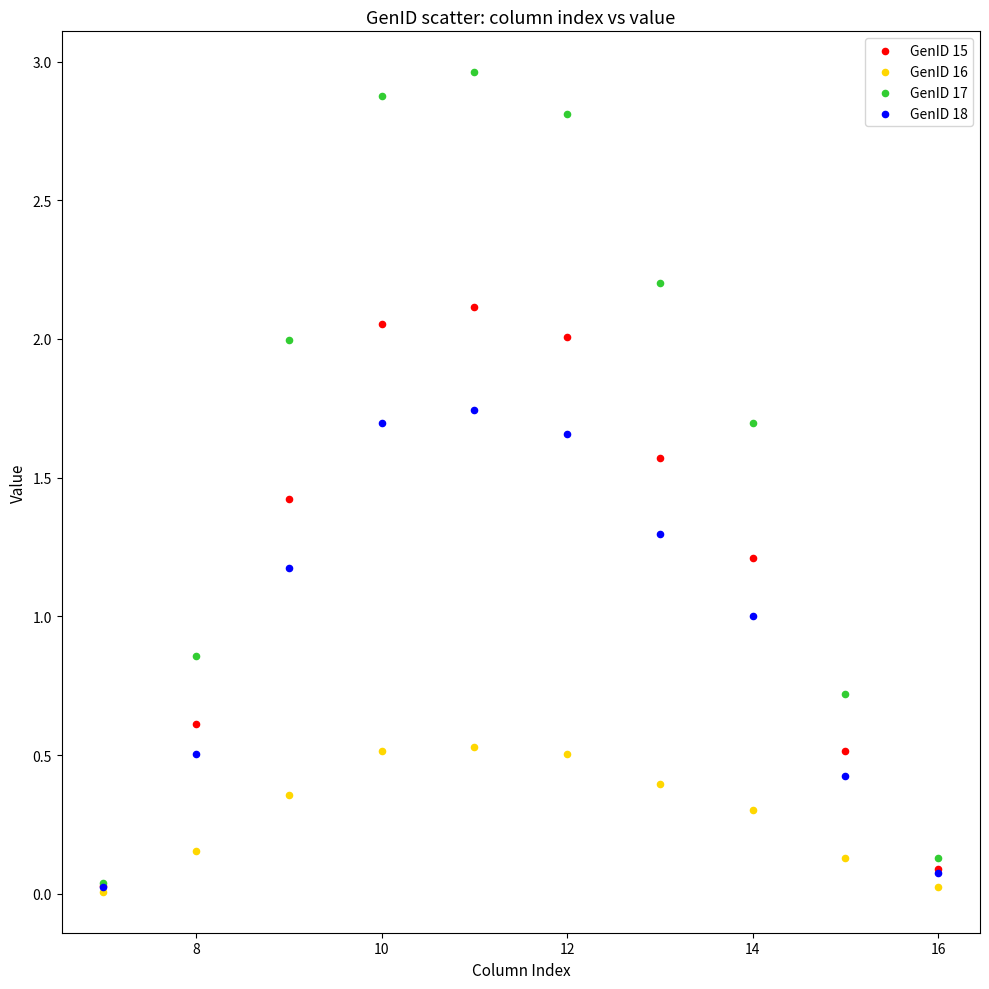

What are all the series names shown in the legend?

GenID 15, GenID 16, GenID 17, GenID 18